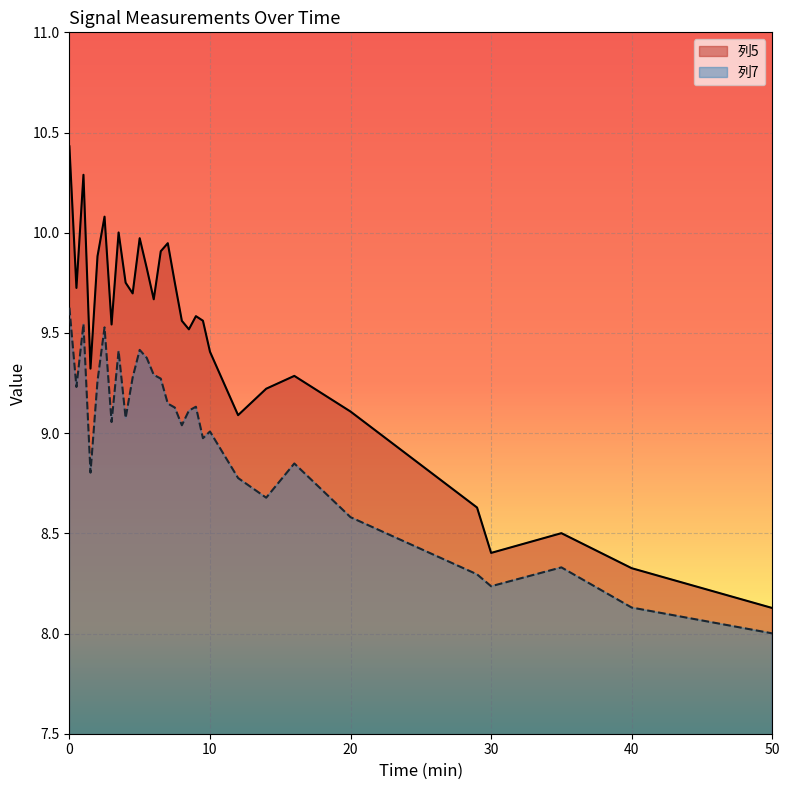

In 列7, how many points are higher than both neighbors (excluding endpoints)?

8